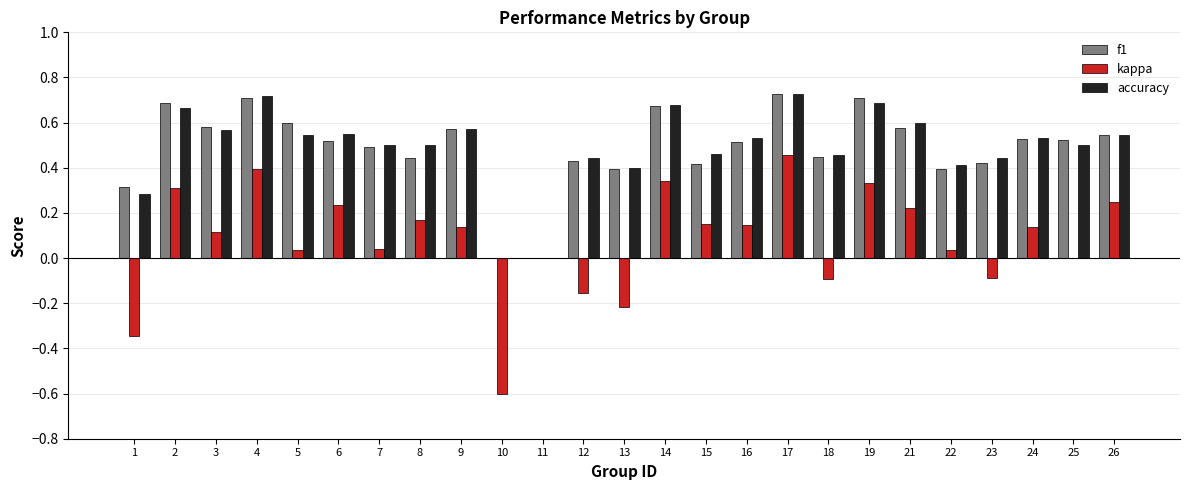

How many categories are shown in the chart?

25